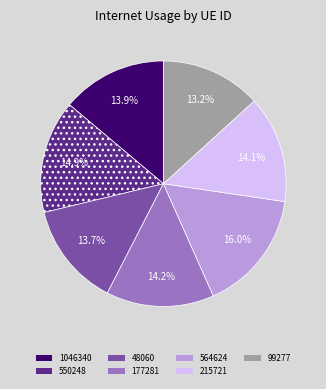

What portion of the pie excludes 550248?

85.1%